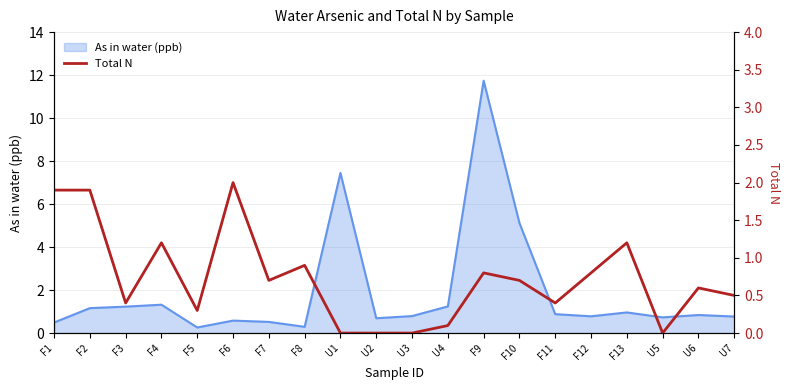

What is the difference between the second highest and second lowest values?

1.9